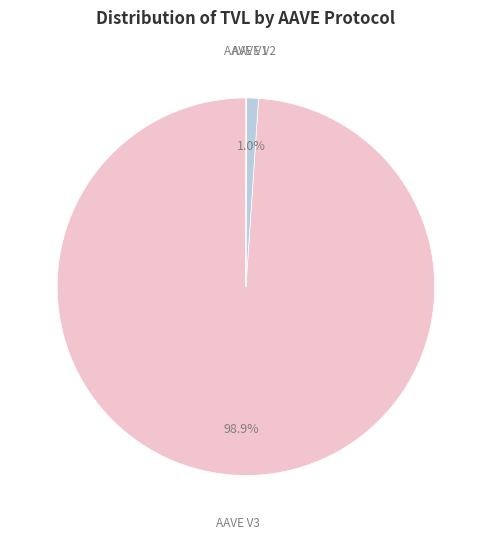

Is there a majority slice in this chart?

Yes